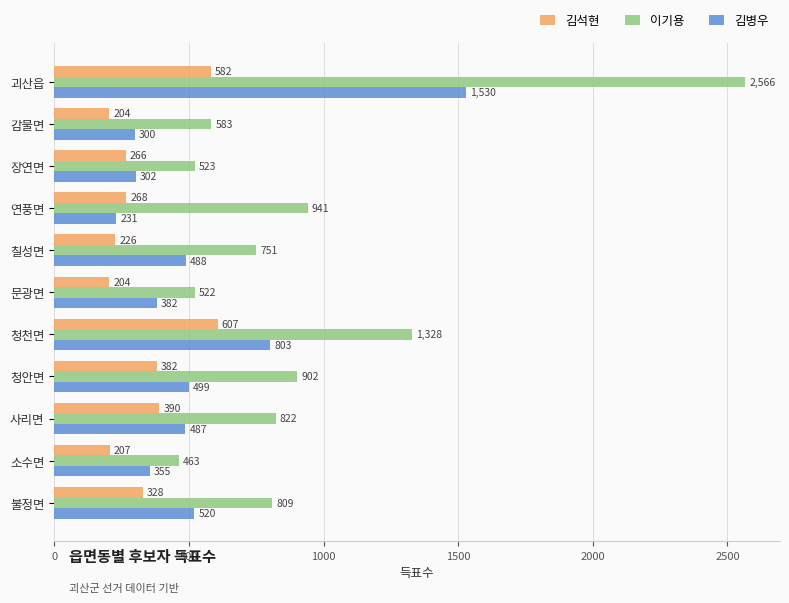

At how many categories does at least one series exceed 861?

4